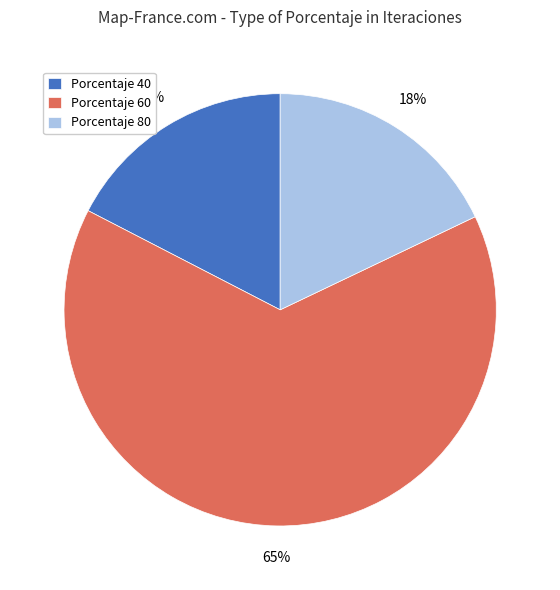

Between Porcentaje 60 and Porcentaje 80, which is larger?

Porcentaje 60